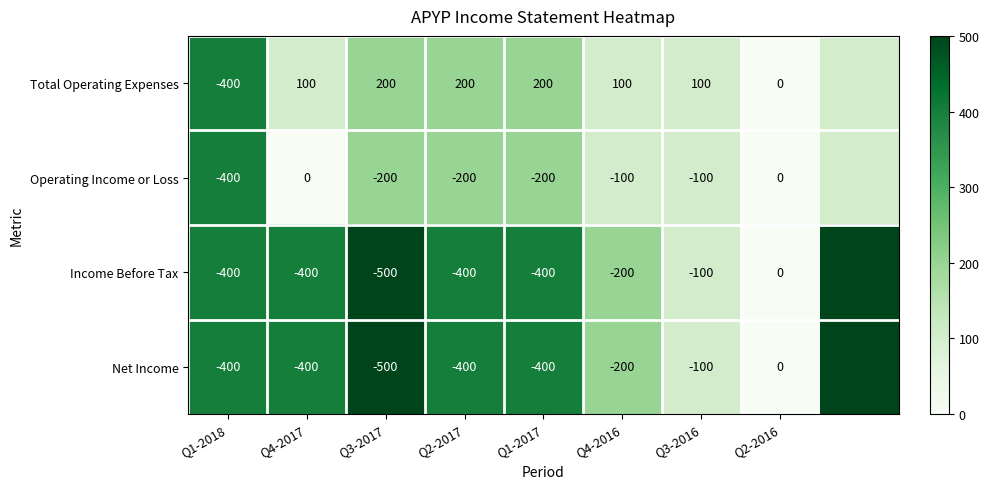

True or false: Net Income has a value of 276 at Q4-2017.

False